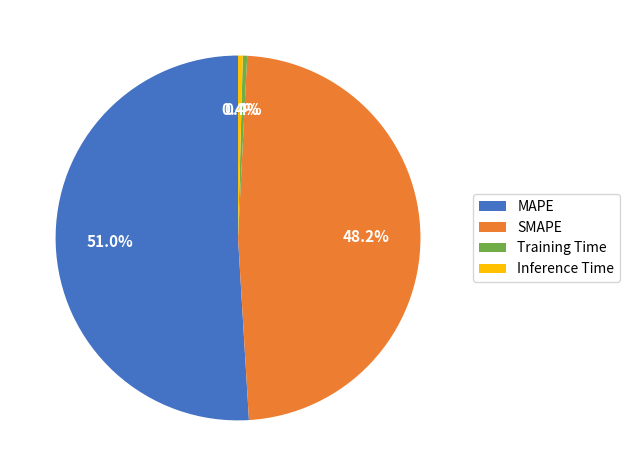

True or false: SMAPE accounts for 36% of the total.

False